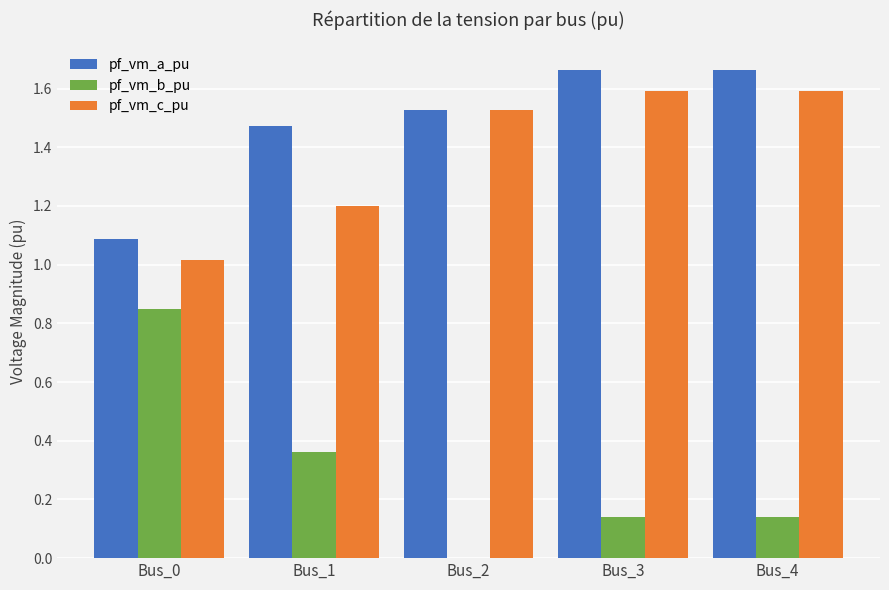

What is the sum of the pf_vm_a_pu values at Bus_0 and Bus_4?

2.8